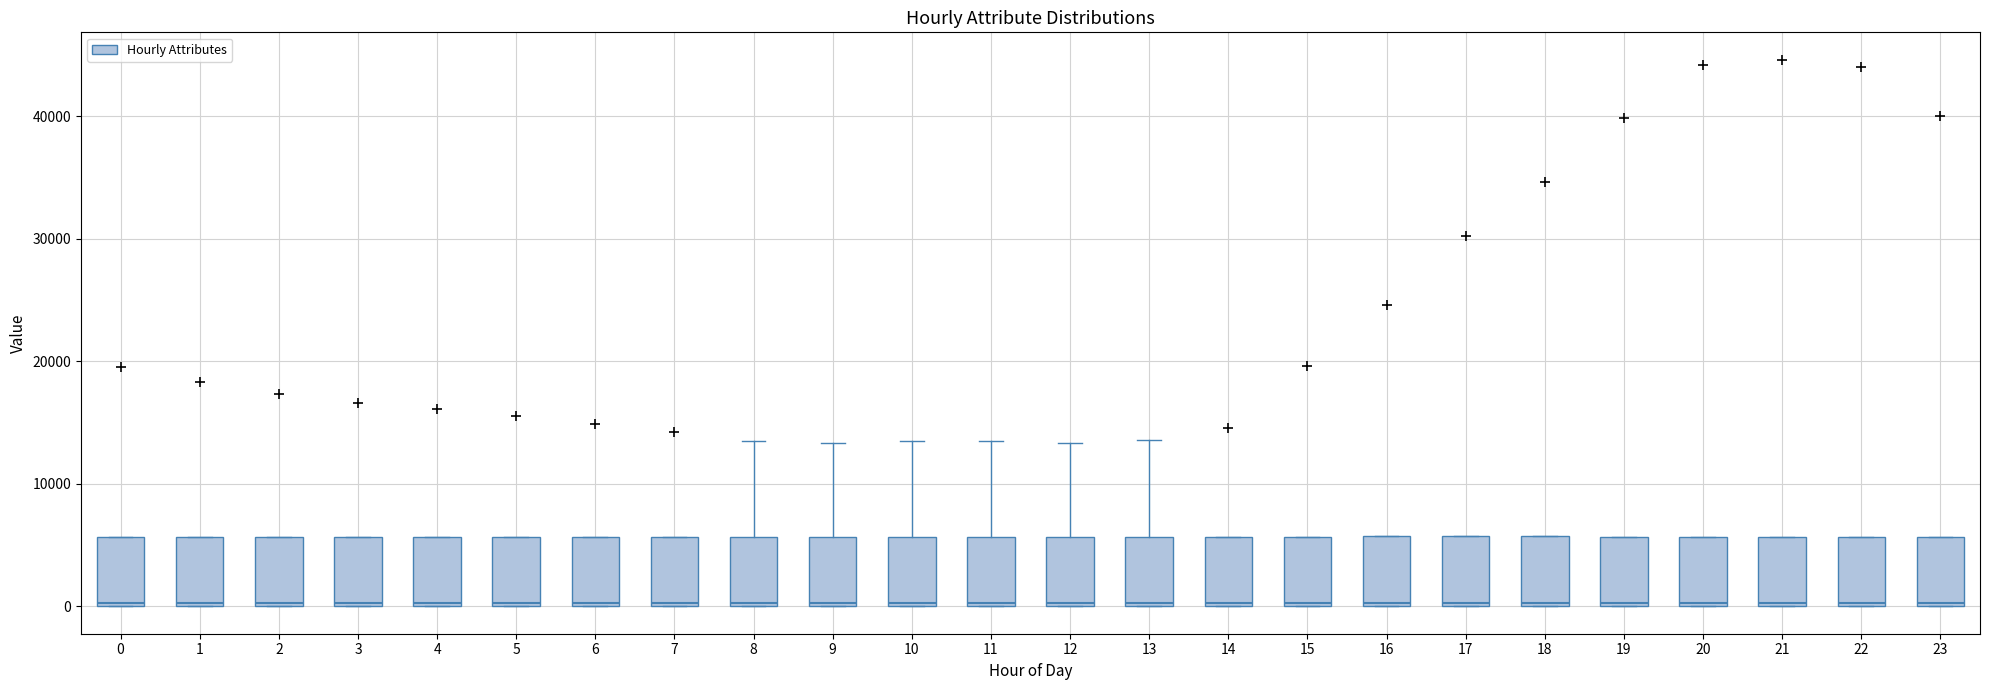

Reading left to right, transcribe this box plot: for each box, give where its median line is, the range the box spans, and where its two whiskers end, as read against the y-axis. The values are not printed on the chart, so give them approximately, as read against the axis.

0: median 0, box 0 to 6000, whiskers 0 to 6000
1: median 0, box 0 to 6000, whiskers 0 to 6000
2: median 0, box 0 to 6000, whiskers 0 to 6000
3: median 0, box 0 to 6000, whiskers 0 to 6000
4: median 0, box 0 to 6000, whiskers 0 to 6000
5: median 0, box 0 to 6000, whiskers 0 to 6000
6: median 0, box 0 to 6000, whiskers 0 to 6000
7: median 0, box 0 to 6000, whiskers 0 to 6000
8: median 0, box 0 to 6000, whiskers 0 to 14000
9: median 0, box 0 to 6000, whiskers 0 to 13000
10: median 0, box 0 to 6000, whiskers 0 to 14000
11: median 0, box 0 to 6000, whiskers 0 to 14000
12: median 0, box 0 to 6000, whiskers 0 to 13000
13: median 0, box 0 to 6000, whiskers 0 to 14000
14: median 0, box 0 to 6000, whiskers 0 to 6000
15: median 0, box 0 to 6000, whiskers 0 to 6000
16: median 0, box 0 to 6000, whiskers 0 to 6000
17: median 0, box 0 to 6000, whiskers 0 to 6000
18: median 0, box 0 to 6000, whiskers 0 to 6000
19: median 0, box 0 to 6000, whiskers 0 to 6000
20: median 0, box 0 to 6000, whiskers 0 to 6000
21: median 0, box 0 to 6000, whiskers 0 to 6000
22: median 0, box 0 to 6000, whiskers 0 to 6000
23: median 0, box 0 to 6000, whiskers 0 to 6000